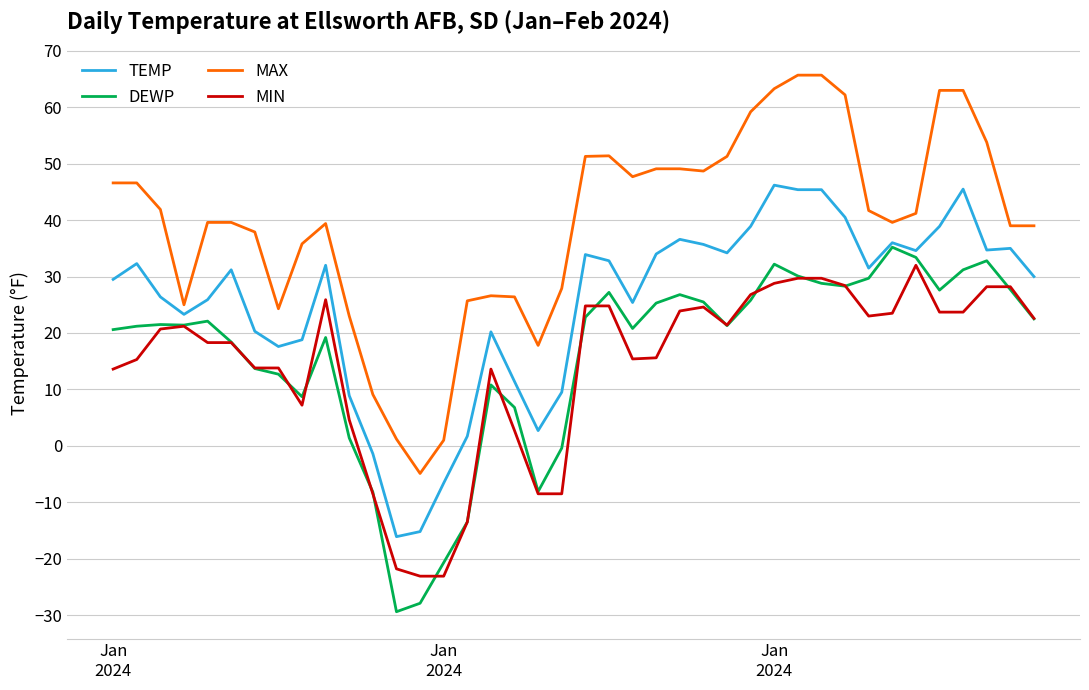

Which series has the largest range (max minus min)?

MAX